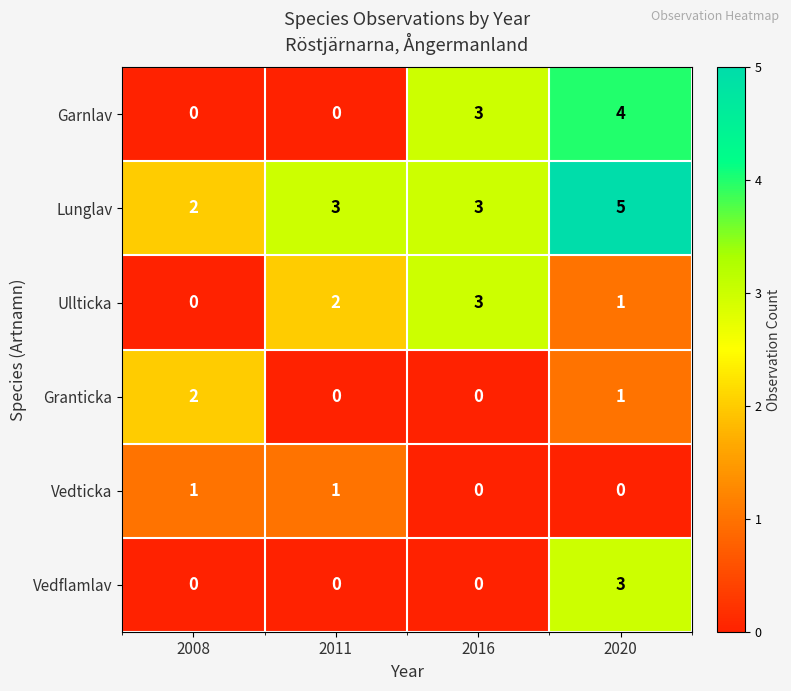

How many data points in Granticka are less than 1?

2